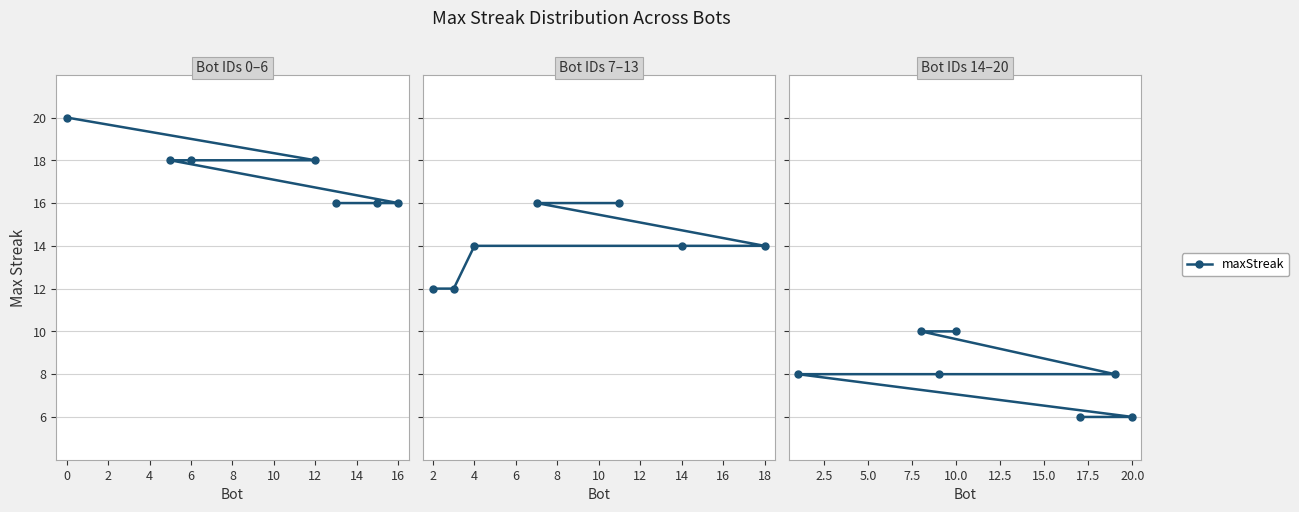

How many lines are shown in the chart?

1